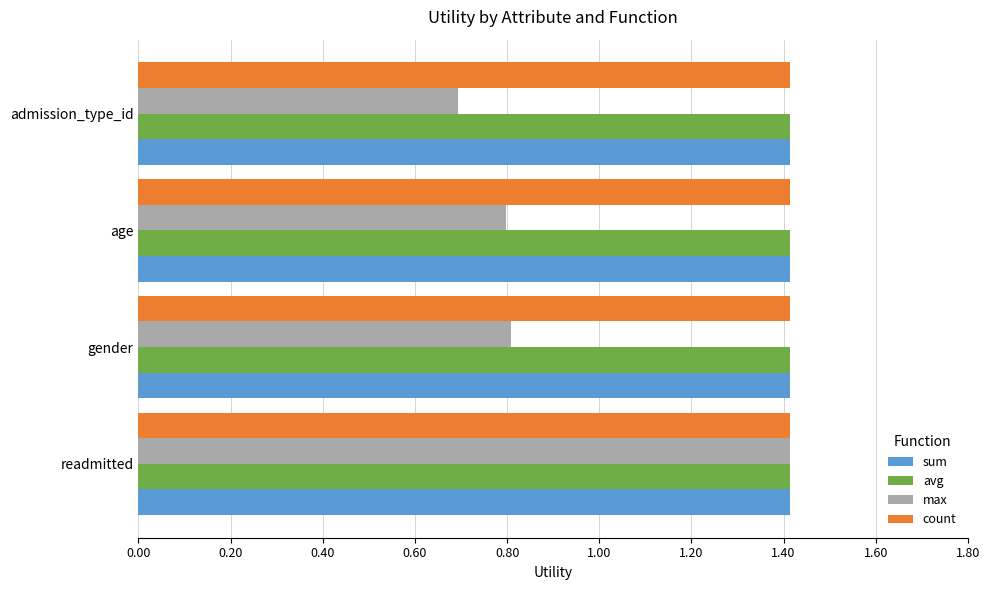

Which series has the widest spread of values?

max